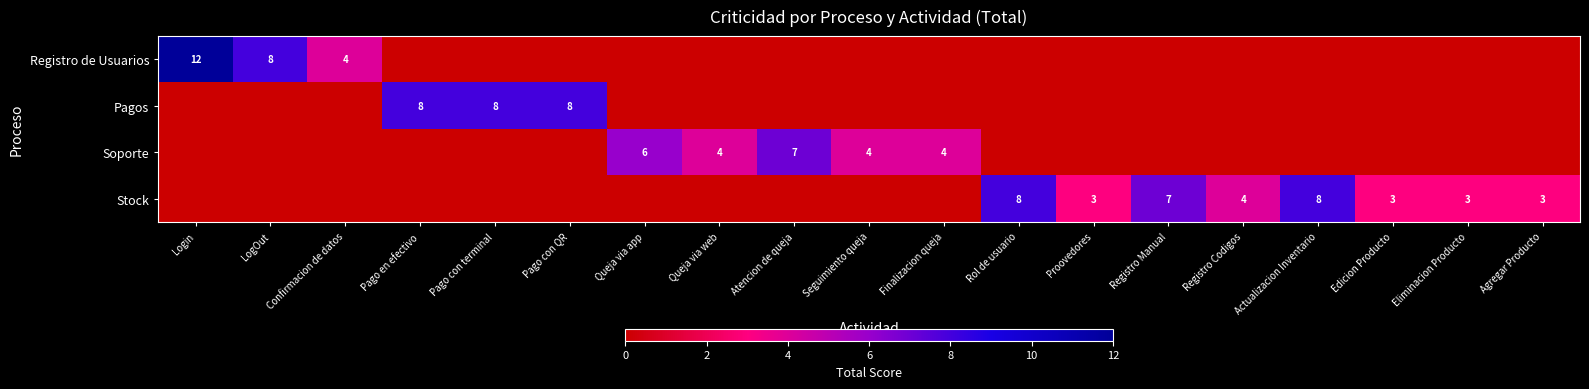

The Soporte series shows 7 at Atencion de queja. True or false?

True